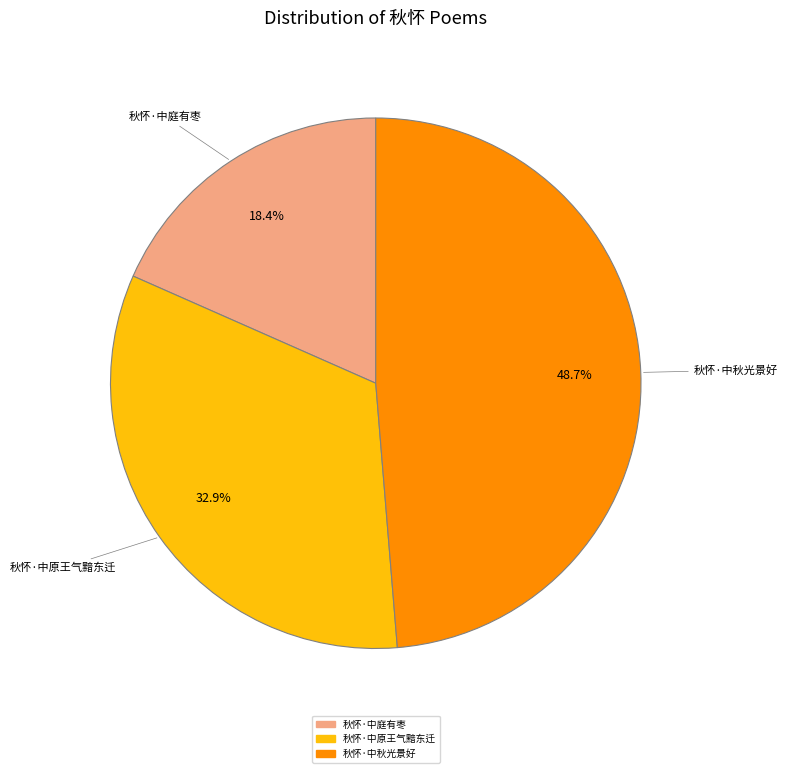

The 秋怀·中原王气黯东迁 slice represents 33% of the pie. True or false?

True